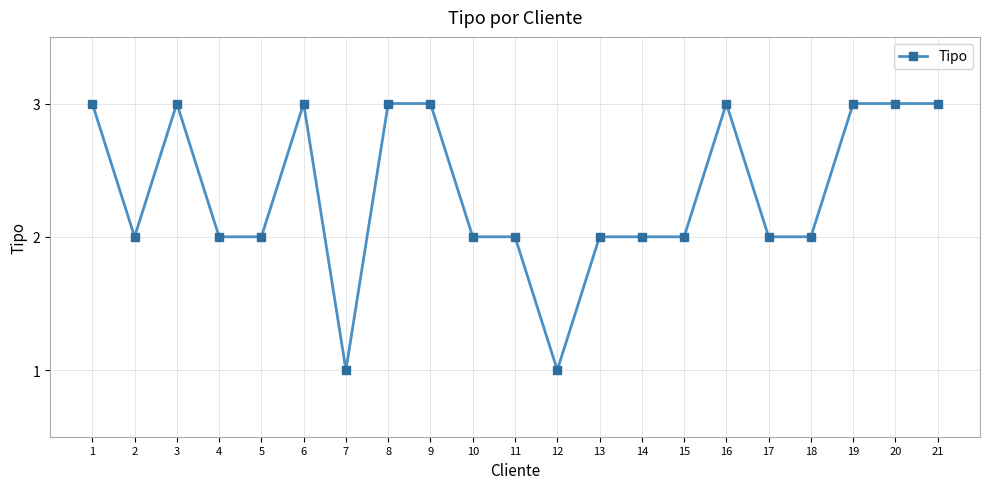

The value at 21 is 3. True or false?

True